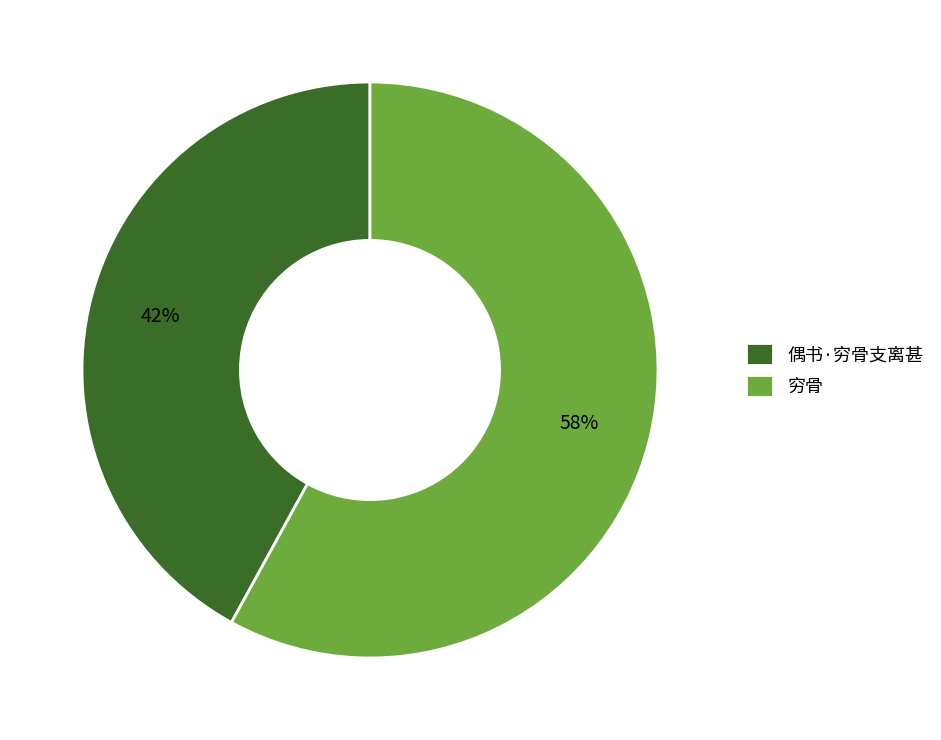

Approximately how many times larger is the value at 偶书·穷骨支离甚 compared to 穷骨?

0.7